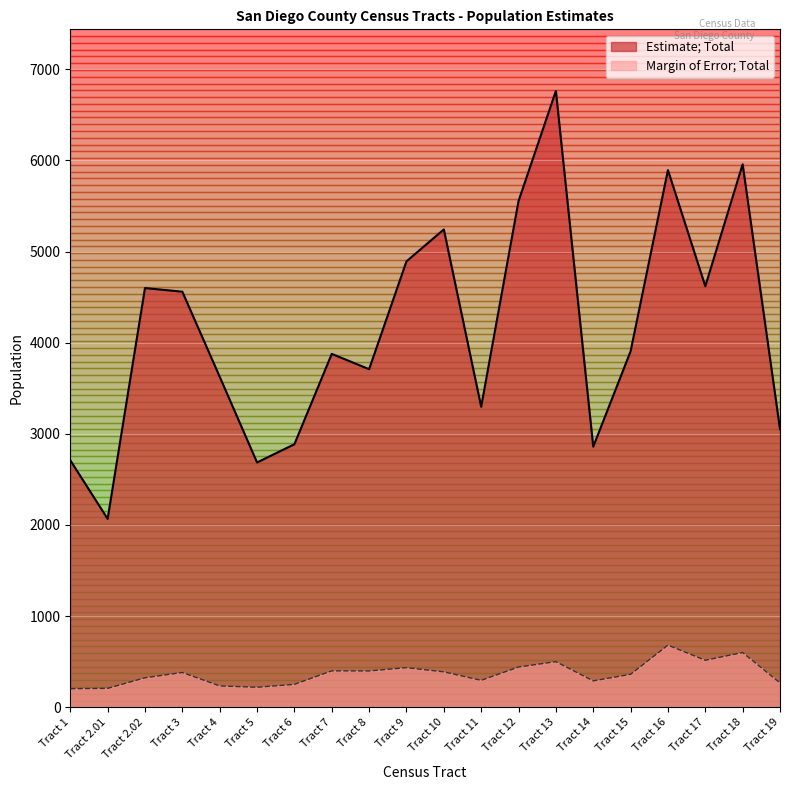

What is the label of the 17th point from the right?

Tract 3